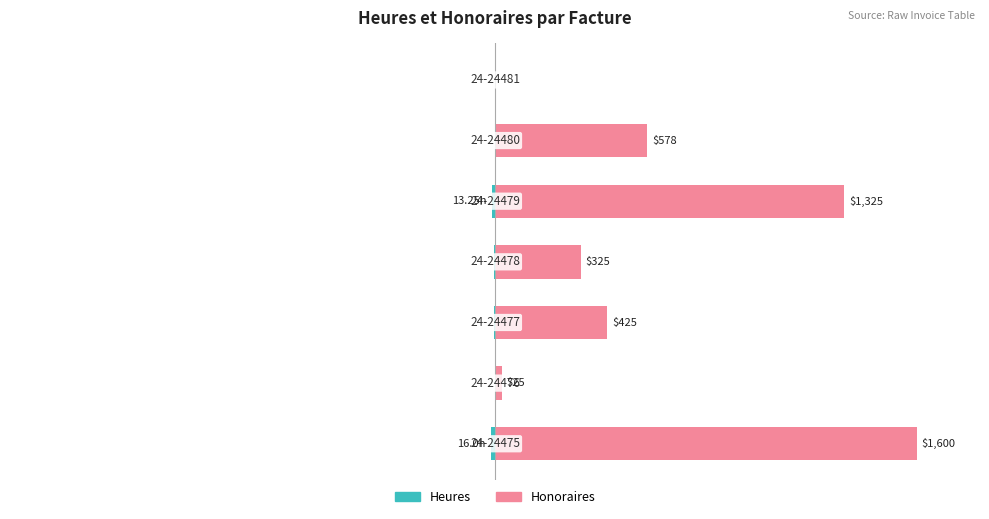

What are all the series names shown in the legend?

Heures, Honoraires